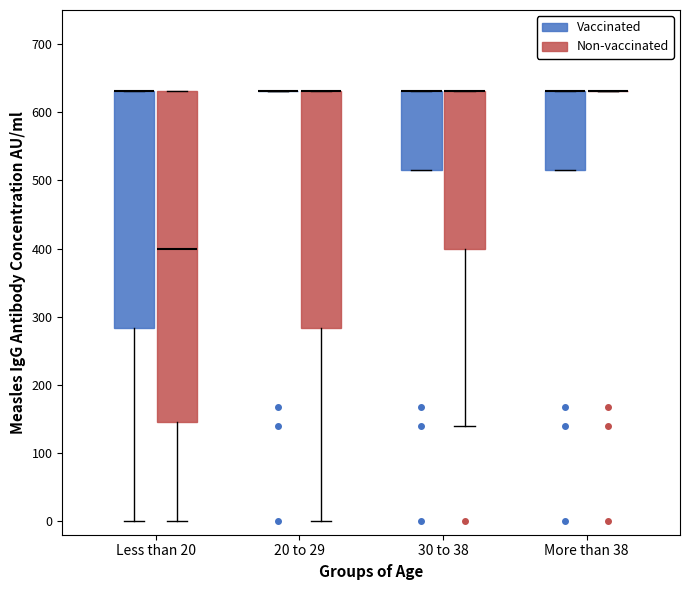

Where does the lower whisker of the box for Less than 20 (Vaccinated) end on the y-axis? The values are not printed on the chart, so give them approximately, as read against the axis.

0